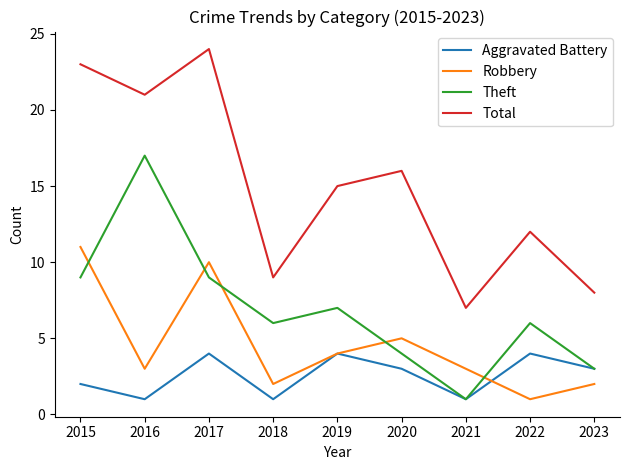

Reading left to right, transcribe all the data shown in this chart.

Aggravated Battery: 2015=2	2016=1	2017=4	2018=1	2019=4	2020=3	2021=1	2022=4	2023=3
Robbery: 2015=11	2016=3	2017=10	2018=2	2019=4	2020=5	2021=3	2022=1	2023=2
Theft: 2015=9	2016=17	2017=9	2018=6	2019=7	2020=4	2021=1	2022=6	2023=3
Total: 2015=23	2016=21	2017=24	2018=9	2019=15	2020=16	2021=7	2022=12	2023=8